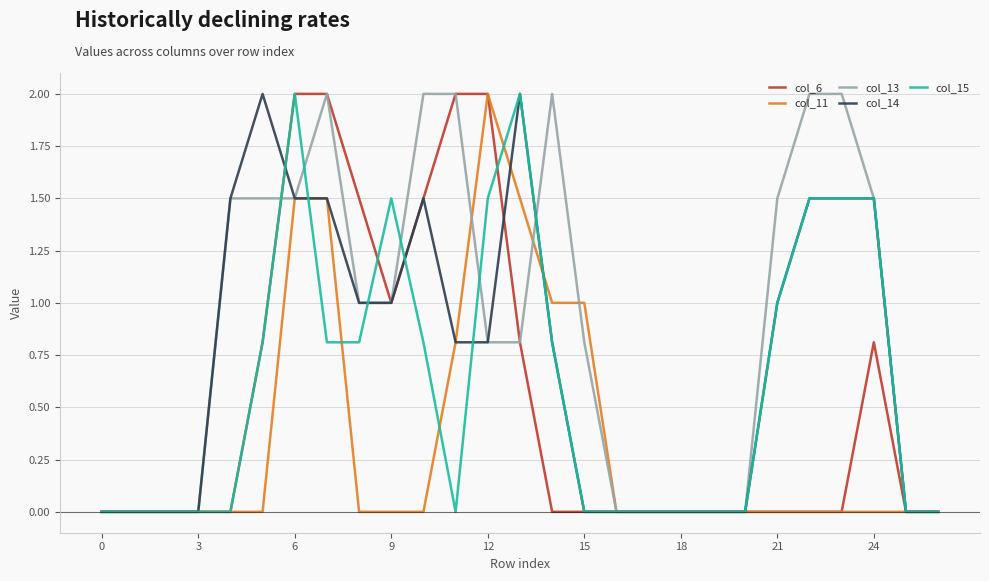

Which series has the largest total across all categories?

col_13